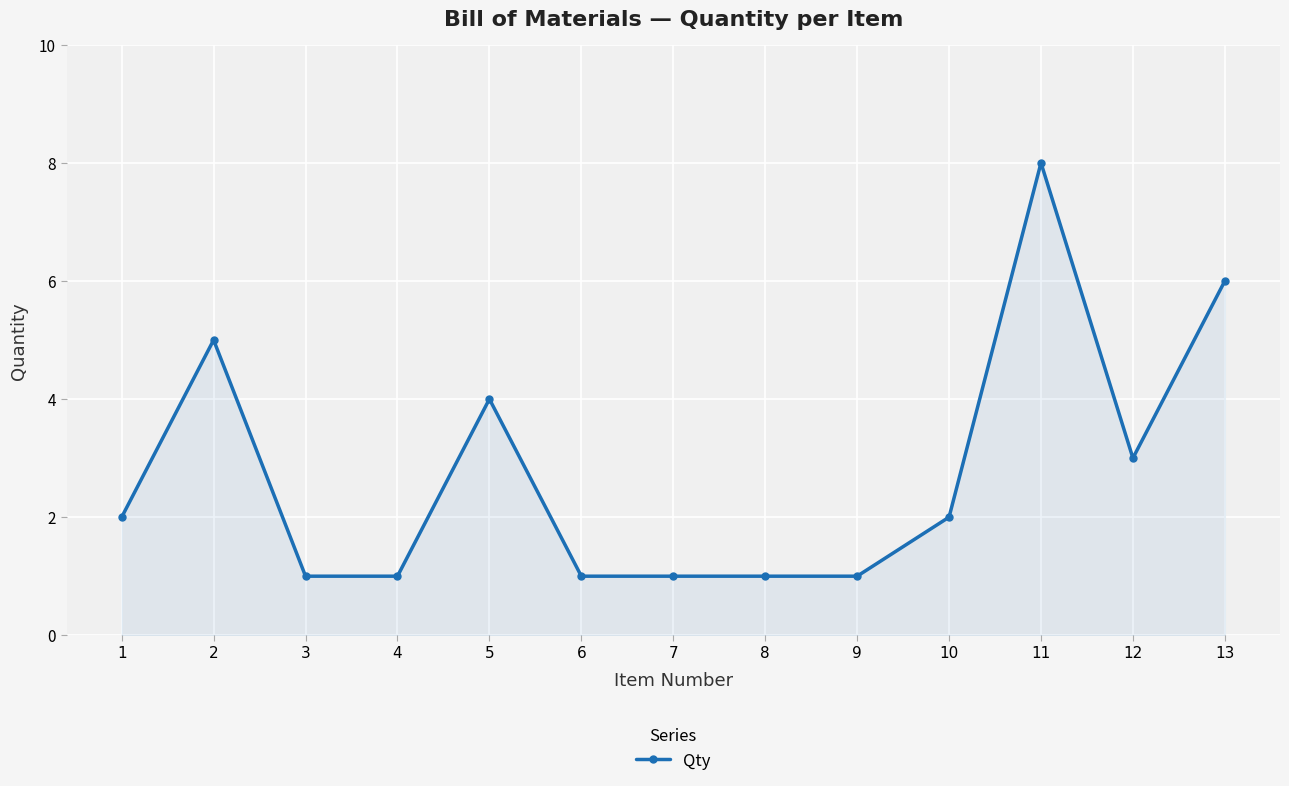

Is it true that the value at 11 is 12?

False